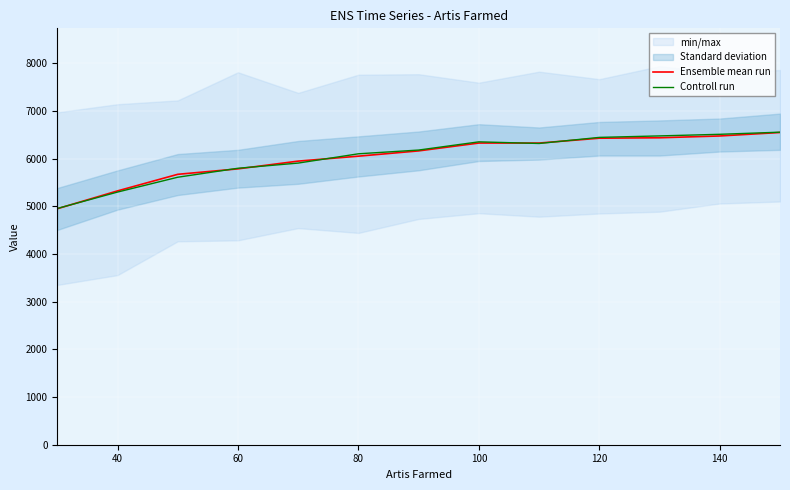

What is the maximum value for Ensemble mean run?

6549.4